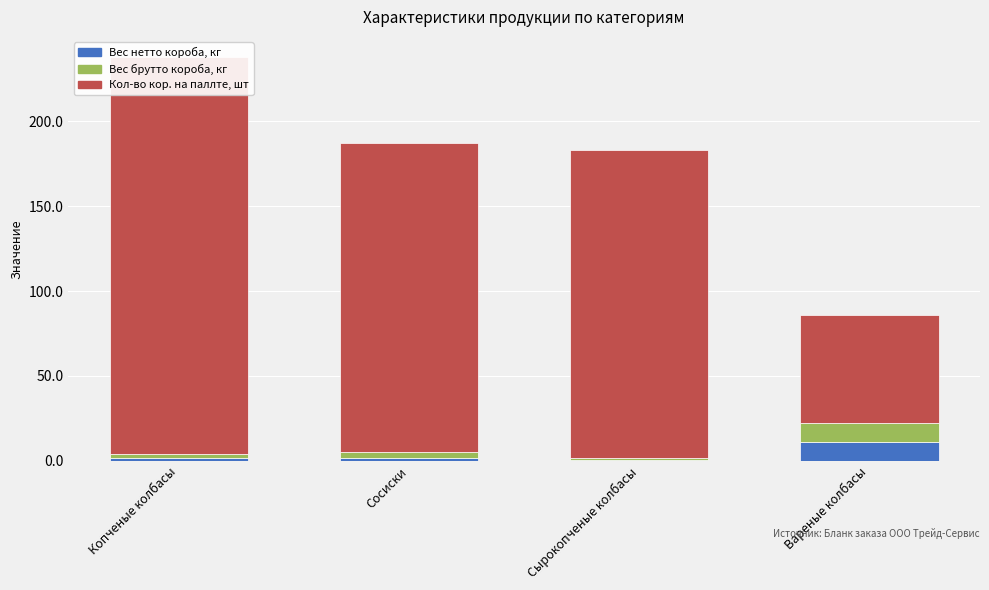

Reading left to right, what are all the values shown in this chart?

Вес нетто короба, кг: Копченые колбасы=1.9	Сосиски=1.8	Сырокопченые колбасы=0.6	Вареные колбасы=10.8
Вес брутто короба, кг: Копченые колбасы=2.0	Сосиски=3.2	Сырокопченые колбасы=0.8	Вареные колбасы=11.2
Кол-во кор. на паллте, шт: Копченые колбасы=234.0	Сосиски=182.0	Сырокопченые колбасы=182.0	Вареные колбасы=64.0